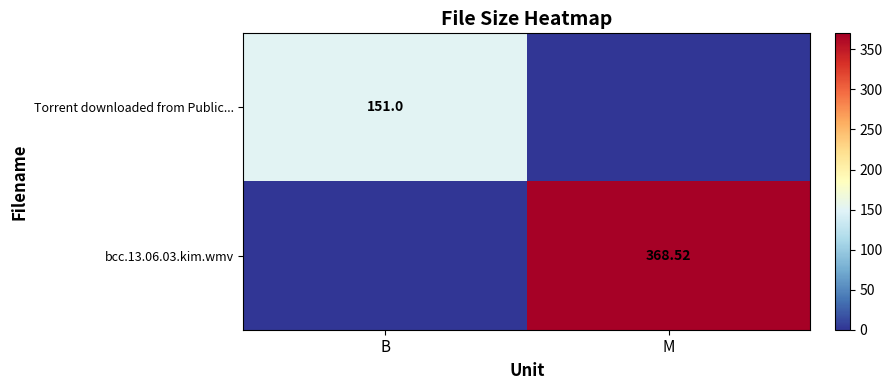

Is the value of bcc.13.06.03.kim.wmv at M greater than the value of Torrent downloaded from Public... at B?

Yes